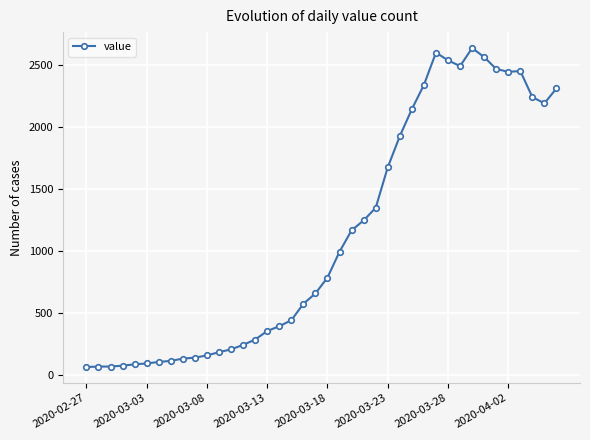

What is the difference between the second highest and minimum values?

2541